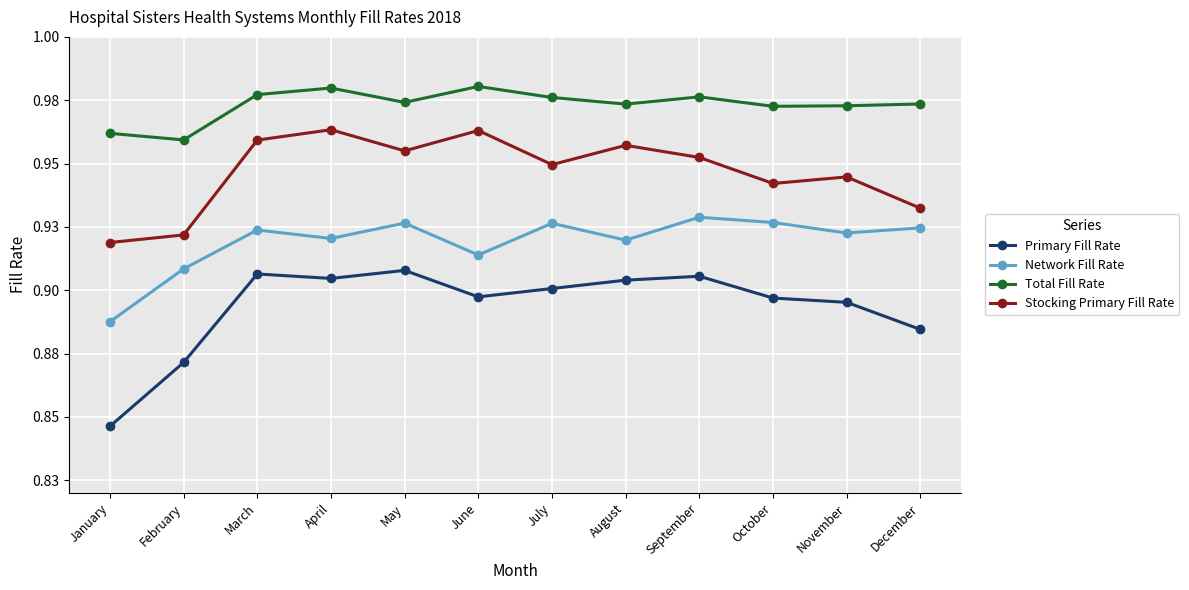

What is the spread (max minus min) of values at February?

0.1